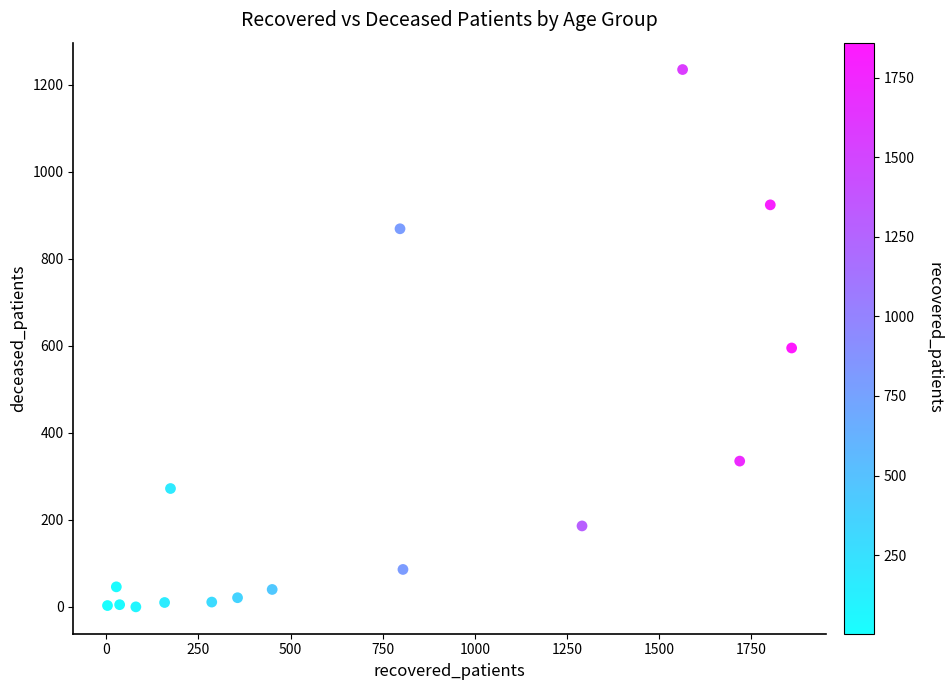

What Y value in the scatter plot is closest to 617?

595